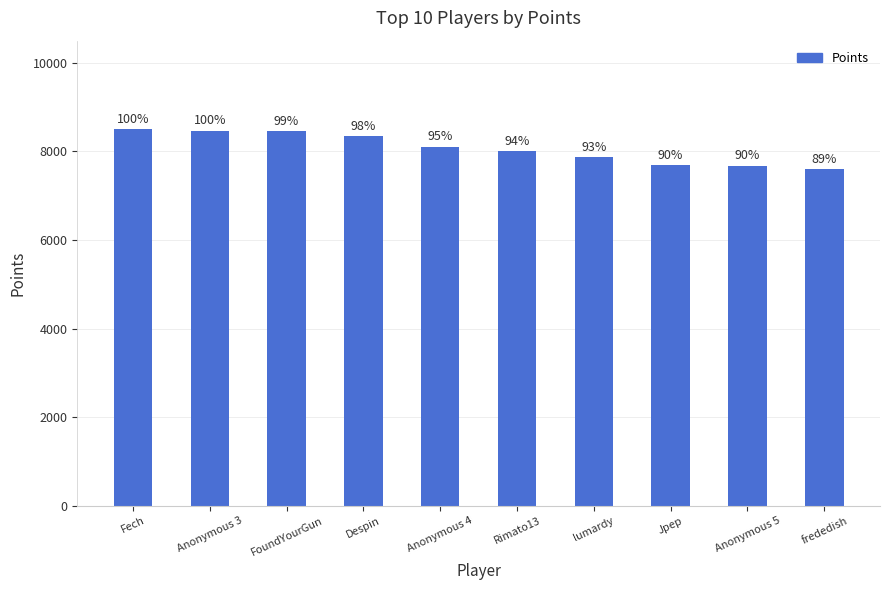

How many bars are there in total?

10